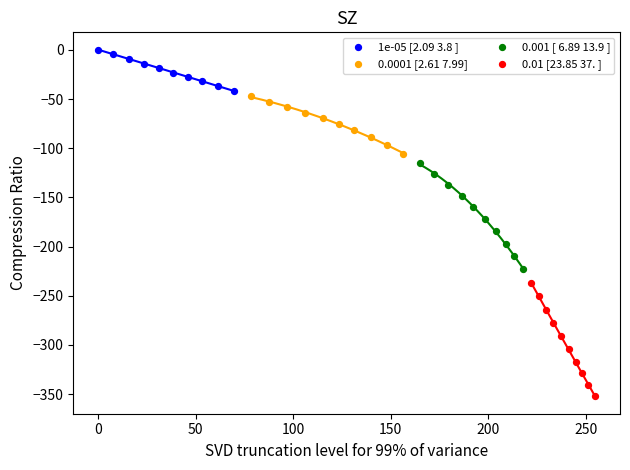

Which series reaches the maximum Y coordinate?

1e-05 [2.09 3.8 ]